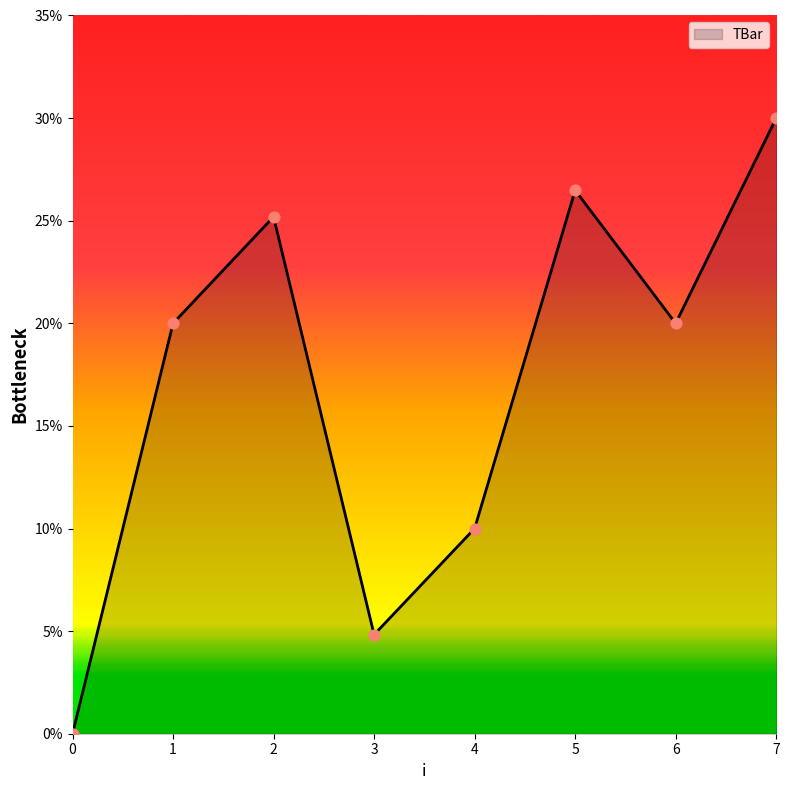

What is the ratio of the value at 1 to the value at 7?

0.7